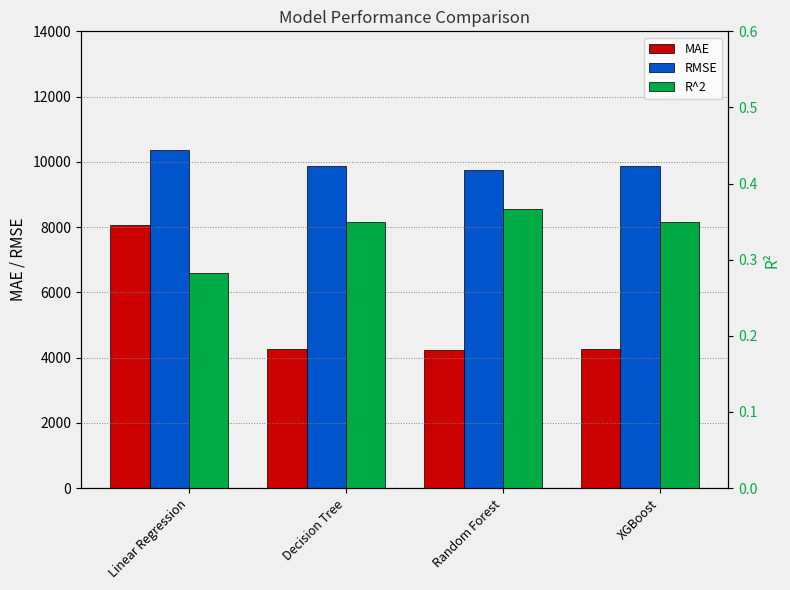

Is the value of MAE at Linear Regression greater than the value of R^2 at Decision Tree?

Yes